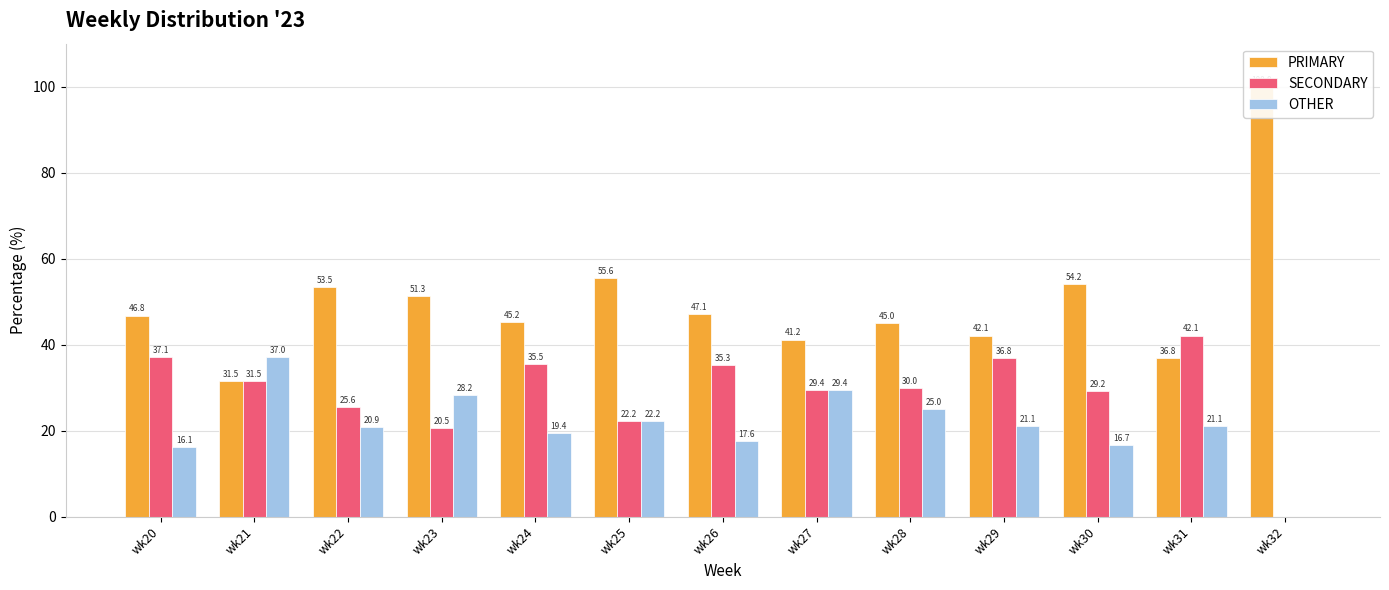

What are all the series names shown in the legend?

PRIMARY, SECONDARY, OTHER